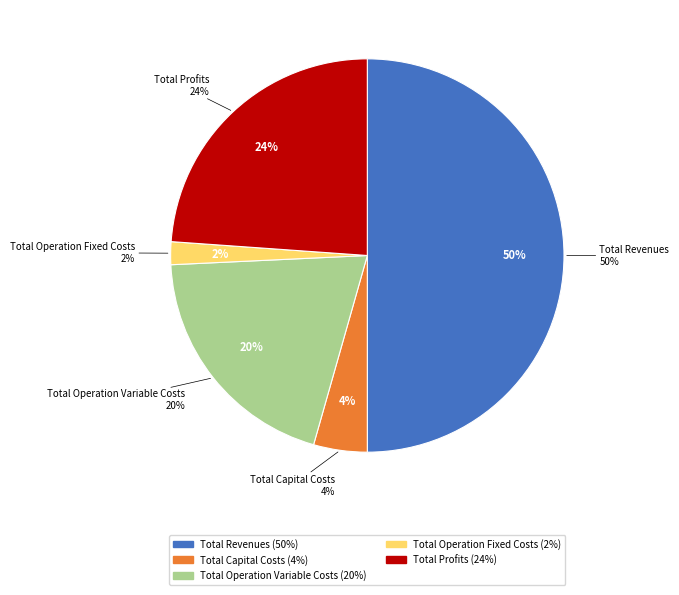

Is Total Revenues the majority of the pie?

No